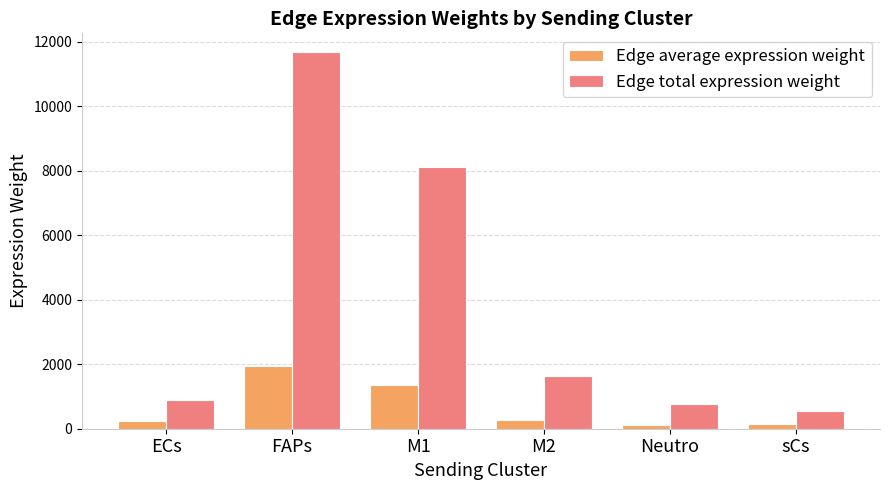

The value of Edge average expression weight at FAPs is 1945.0. True or false?

True